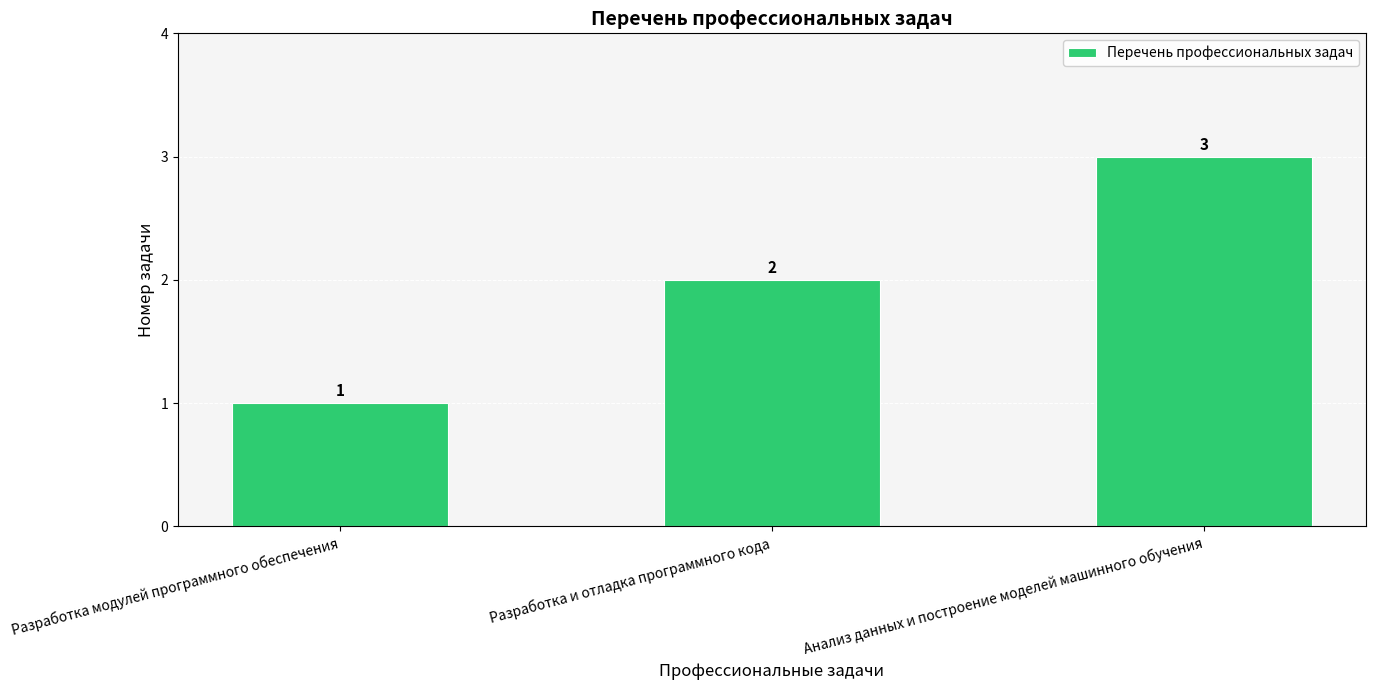

Reading left to right, transcribe all the data shown in this chart.

Разработка модулей программного обеспечения=1	Разработка и отладка программного кода=2	Анализ данных и построение моделей машинного обучения=3